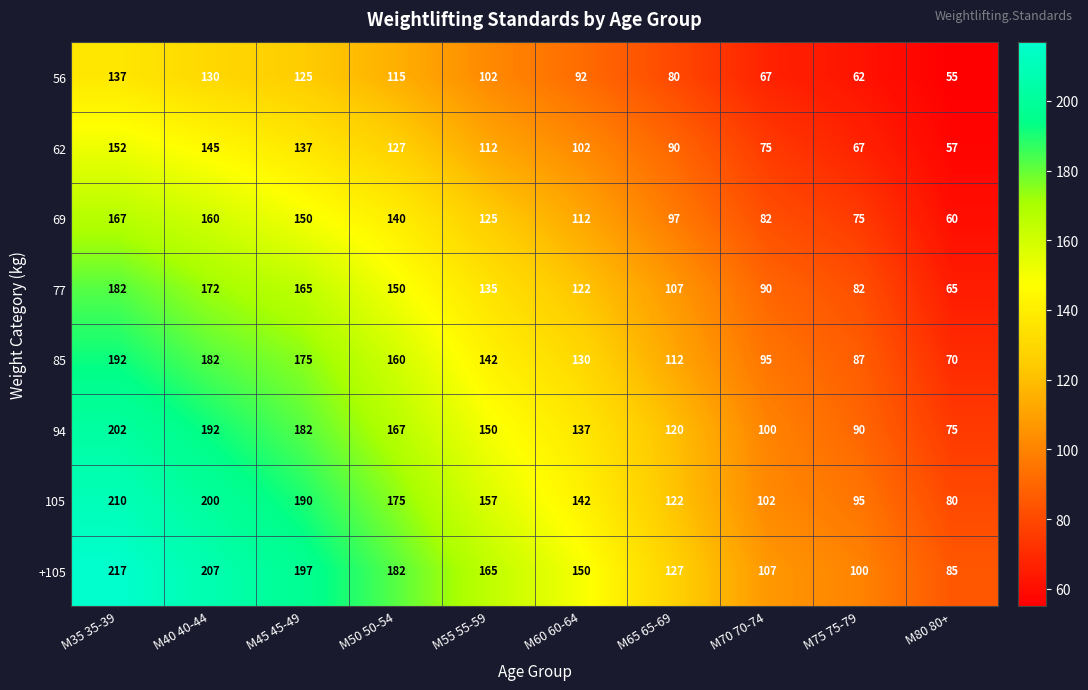

What is the minimum value for 77?

65